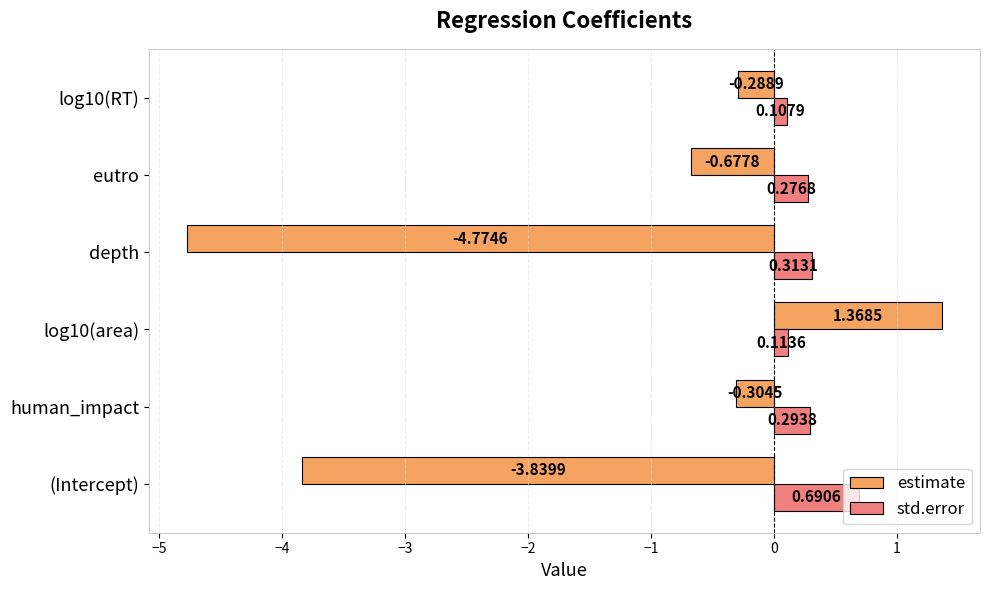

What is the difference between the maximum and minimum values in the estimate series?

6.1